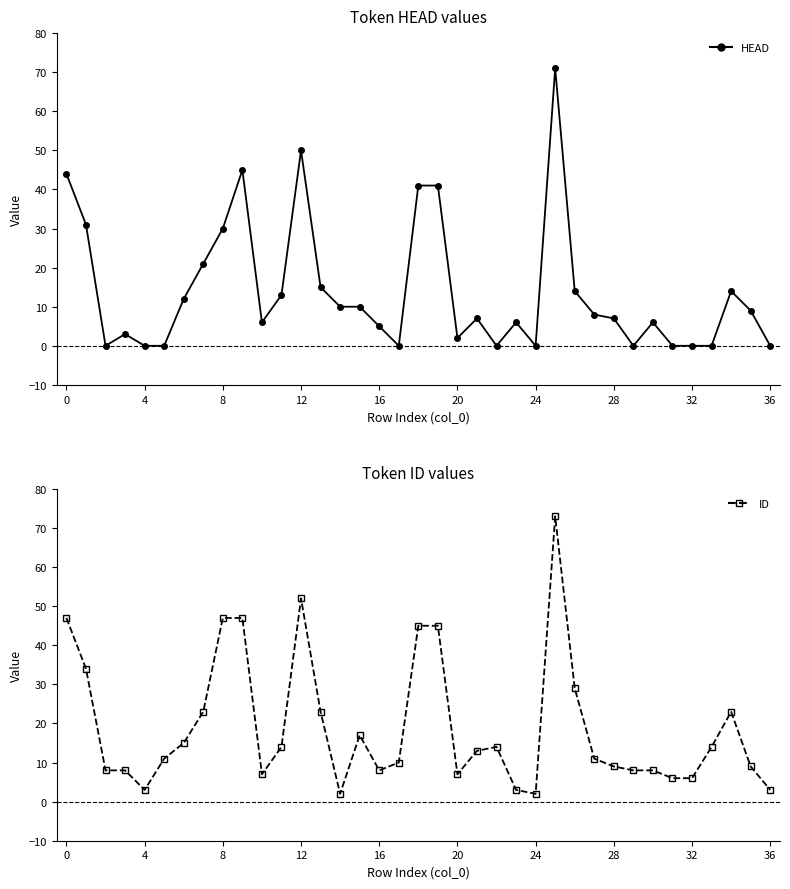

What is the label of the 35th point from the left?

34